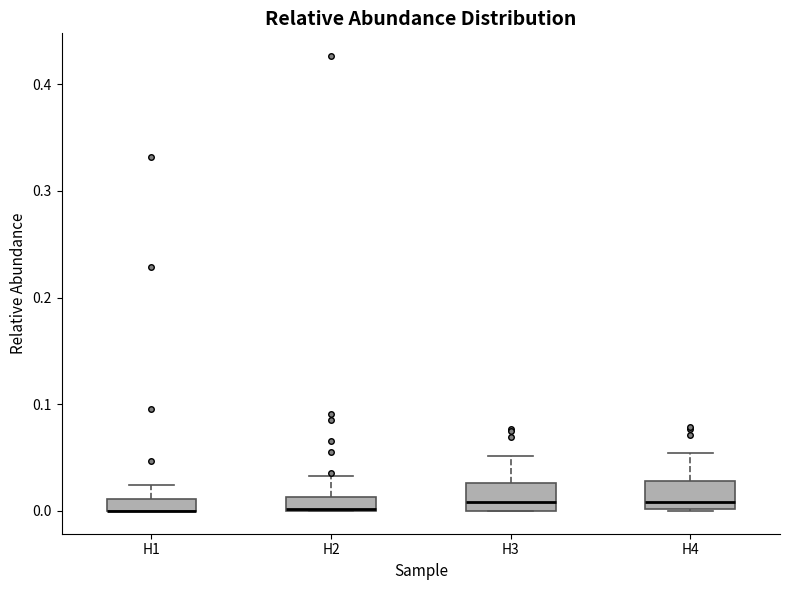

Where is the upper edge of the box for H1 on the y-axis? The values are not printed on the chart, so give them approximately, as read against the axis.

0.01